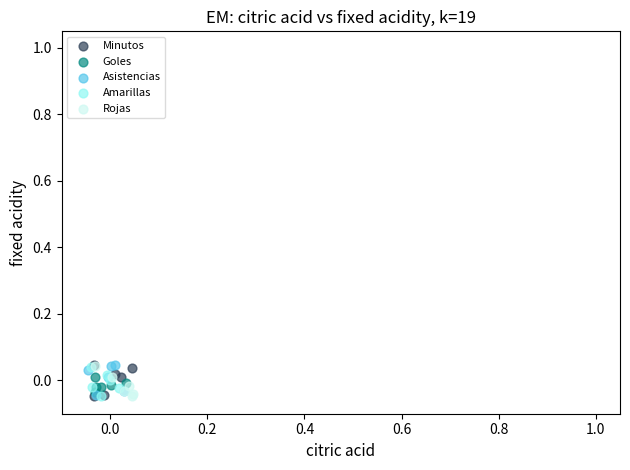

What are all the series names shown in the legend?

Minutos, Goles, Asistencias, Amarillas, Rojas